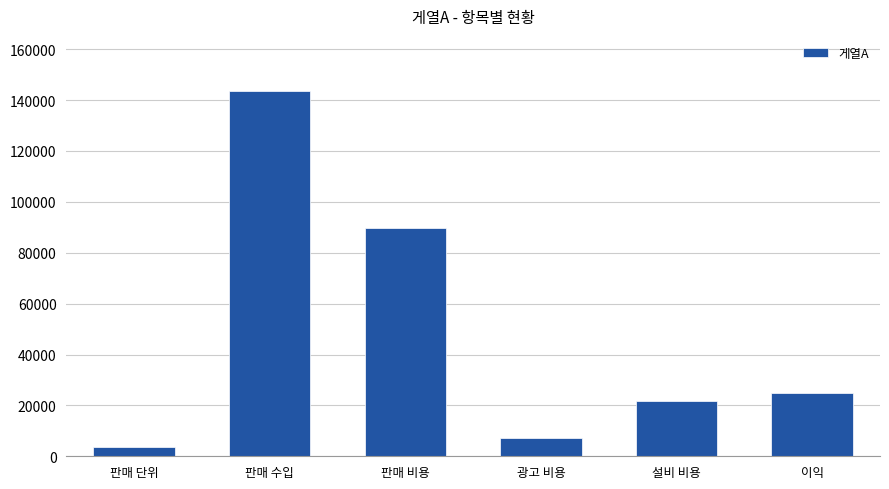

What is the sum of the values at 설비 비용 and 이익?

46607